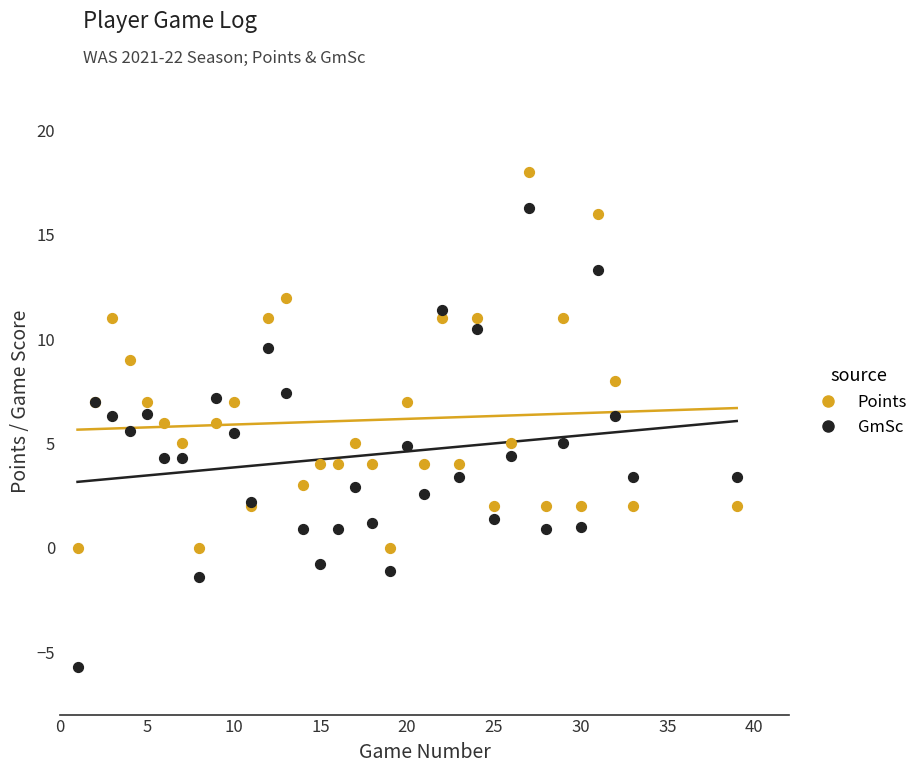

Which series has the widest spread of Y values?

GmSc